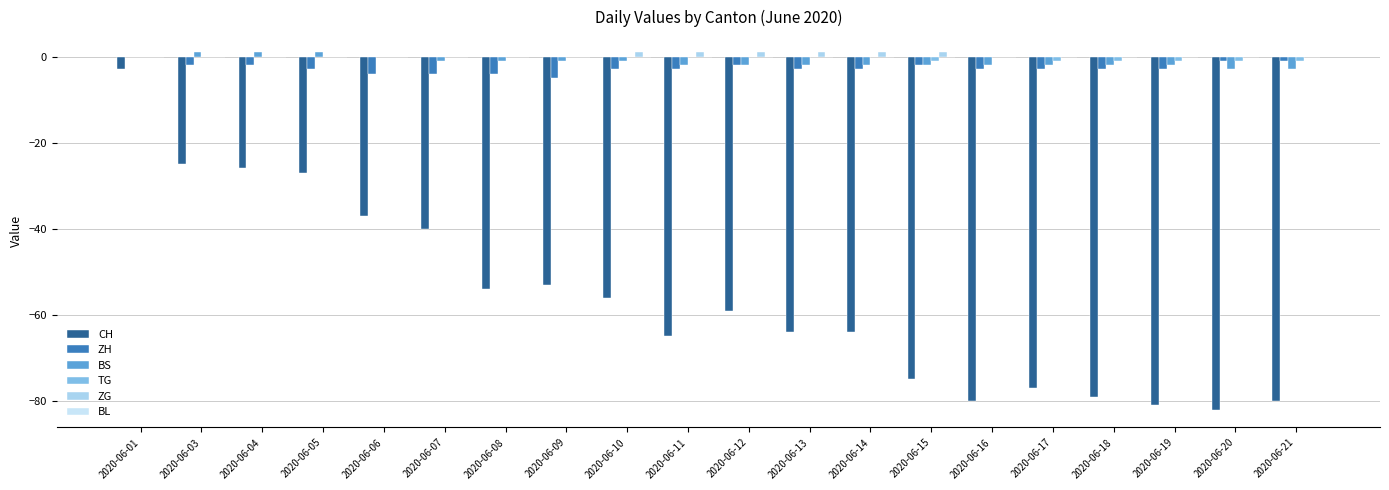

The value of ZH at 2020-06-01 is 0. True or false?

True